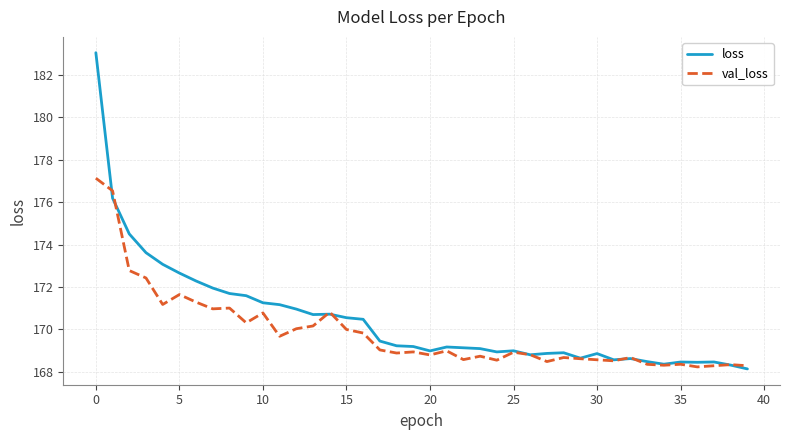

Rank the series by their average value, from lowest to highest.

val_loss, loss